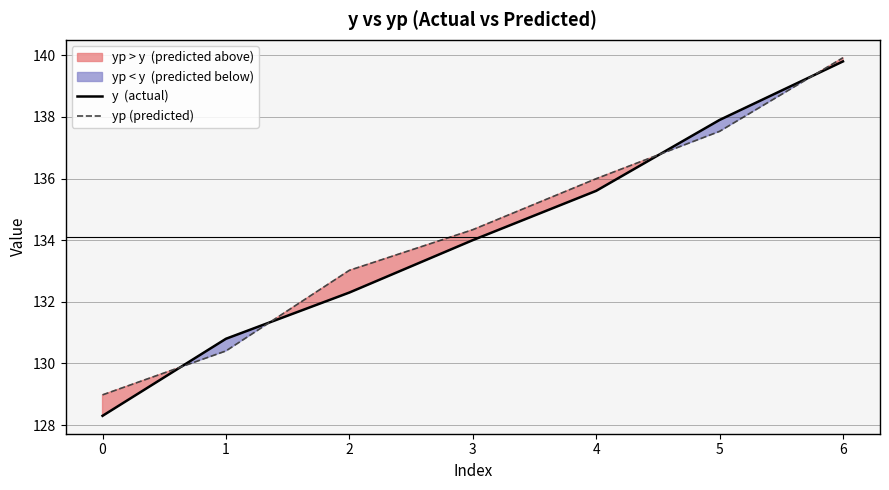

What is the value of the y  (actual) point at the 7th from the left?

139.8